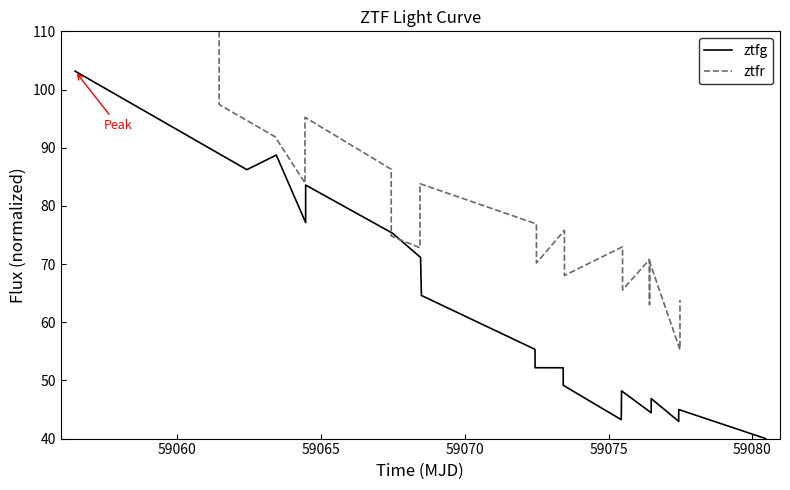

The ztfr series shows 158.6 at 59075. True or false?

False